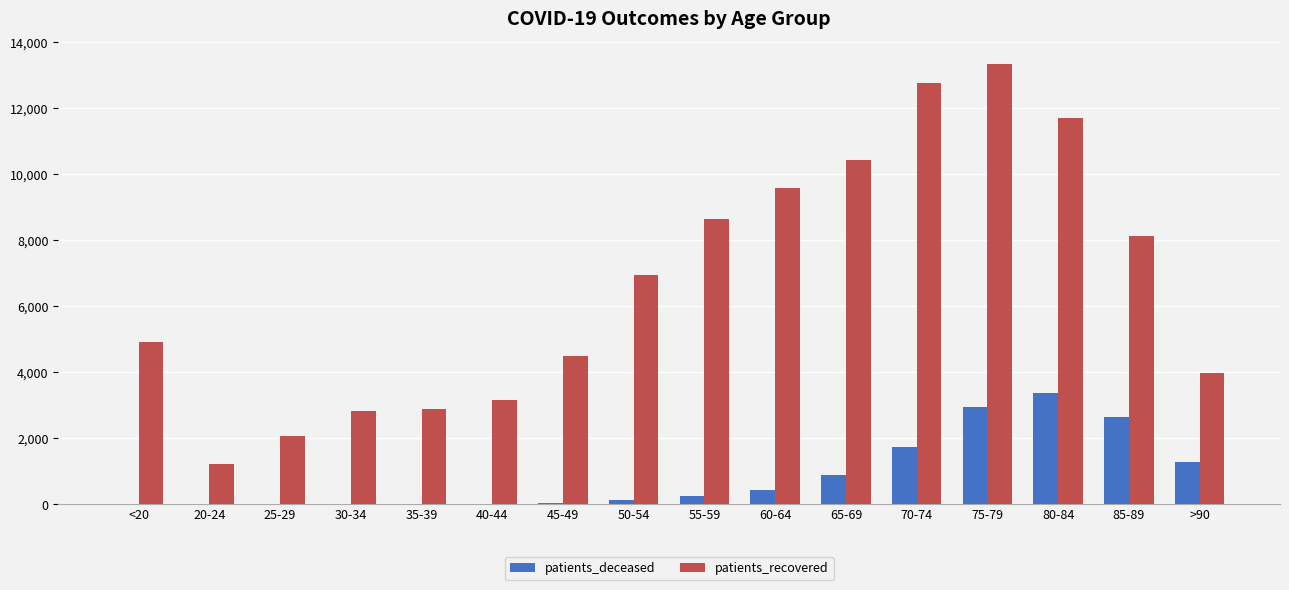

What is the total value across all series at 45-49?

4540